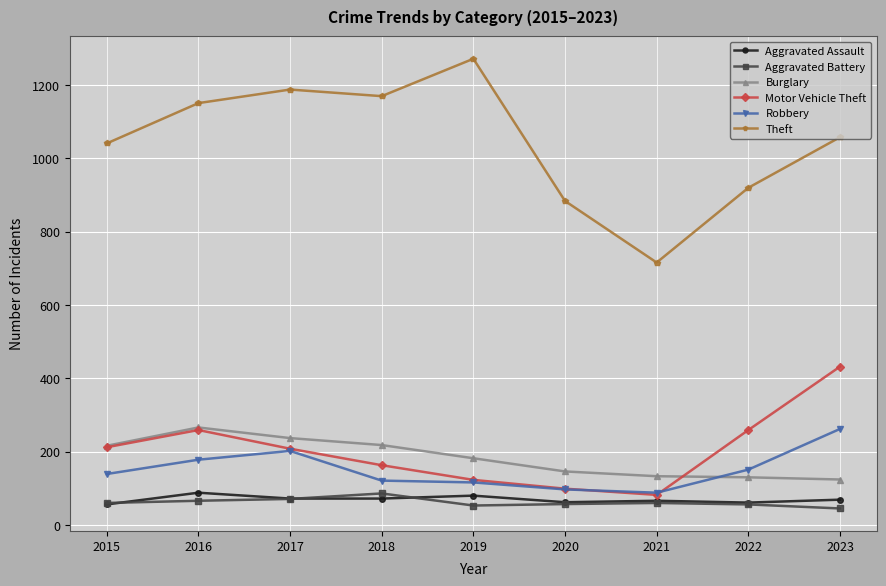

True or false: Theft has a value of 1041 at 2015.

True